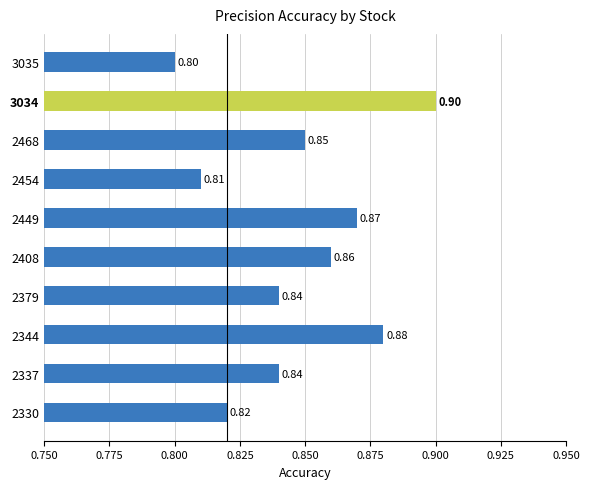

Which has a higher value, 2337 or 3035?

2337